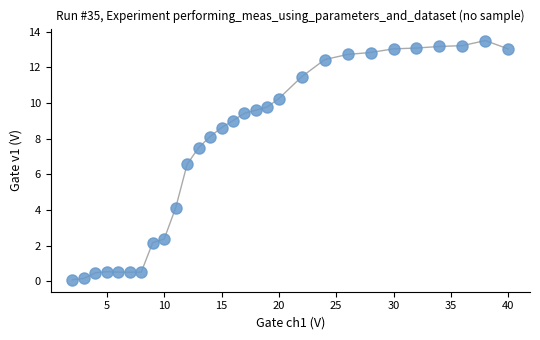

What is the range of X values (max minus min)?

38.0